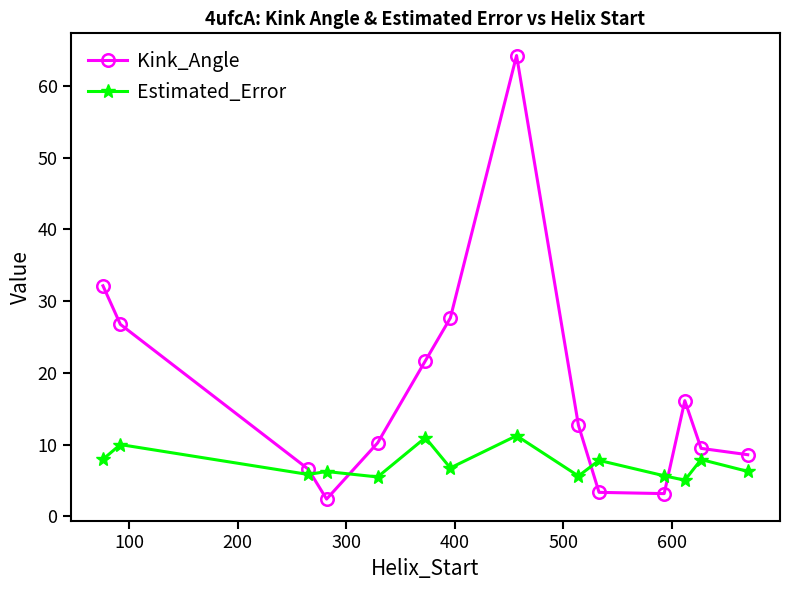

Which series has the largest range (max minus min)?

Kink_Angle